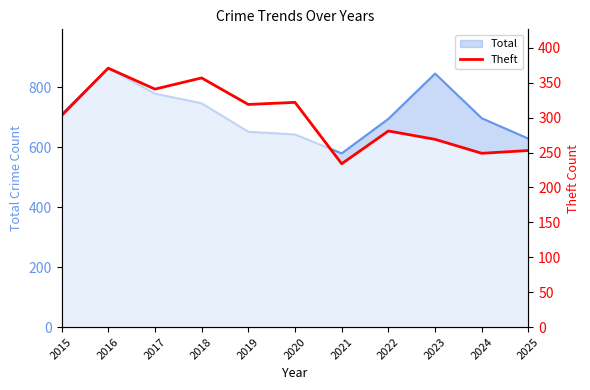

What is the difference between the second highest and minimum values?

123